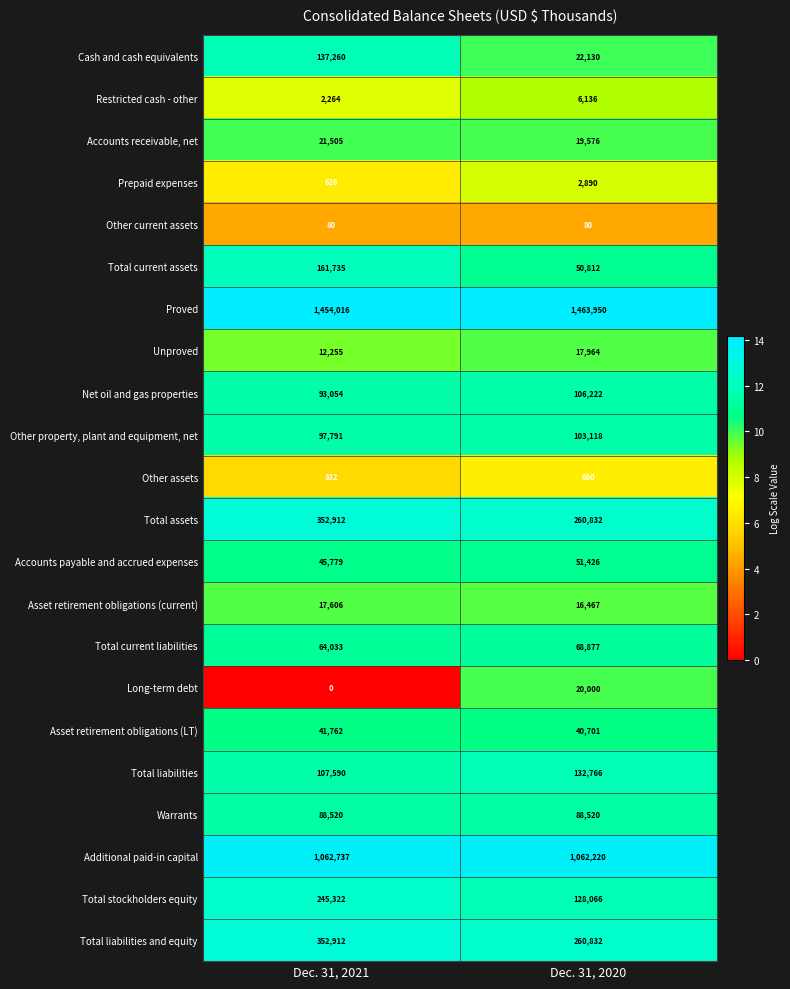

Is it true that Total current liabilities equals 112129 at Dec. 31, 2021?

False